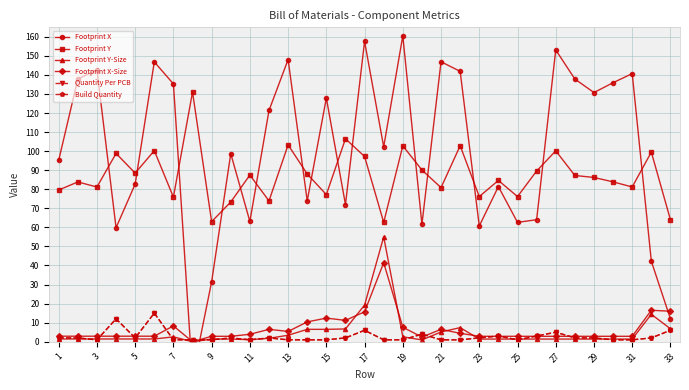

What are all the series names shown in the legend?

Footprint X, Footprint Y, Footprint Y-Size, Footprint X-Size, Quantity Per PCB, Build Quantity